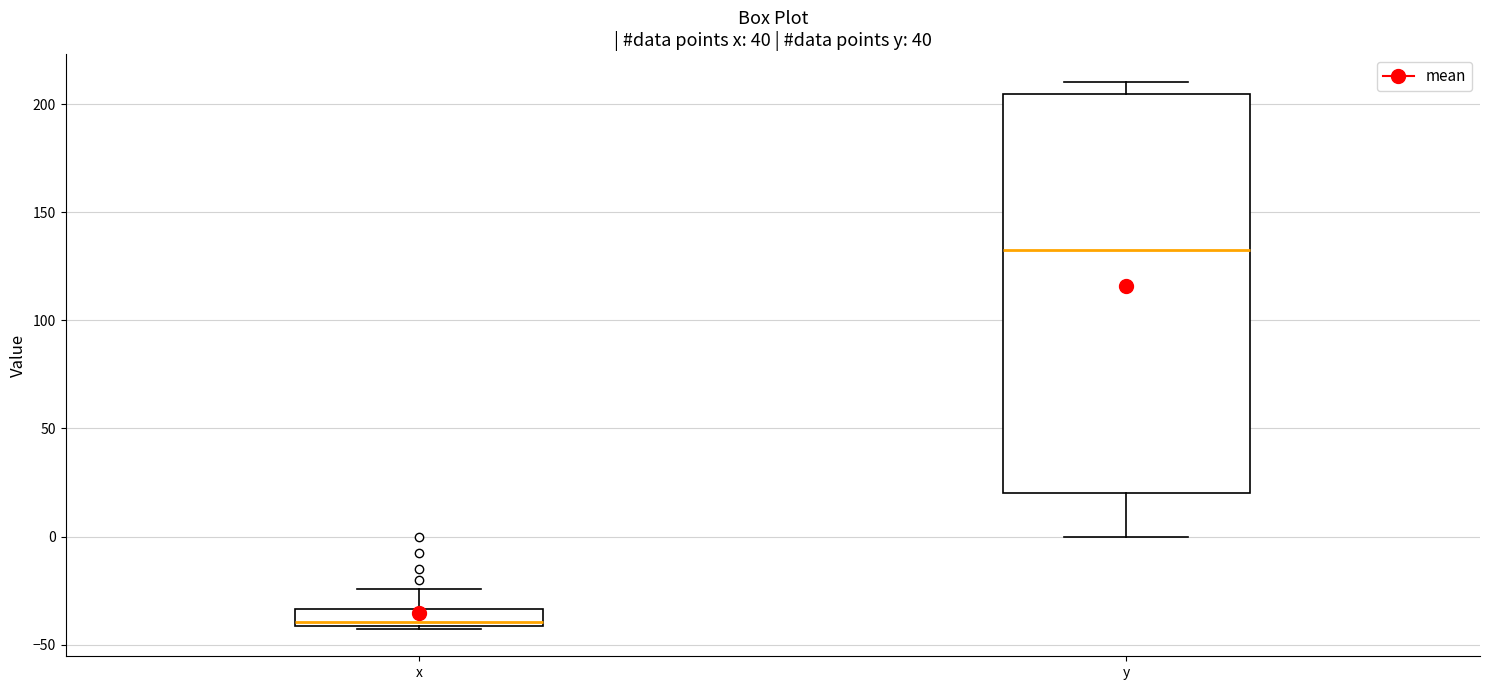

Where does the median line of the box for y sit on the y-axis? The values are not printed on the chart, so give them approximately, as read against the axis.

130